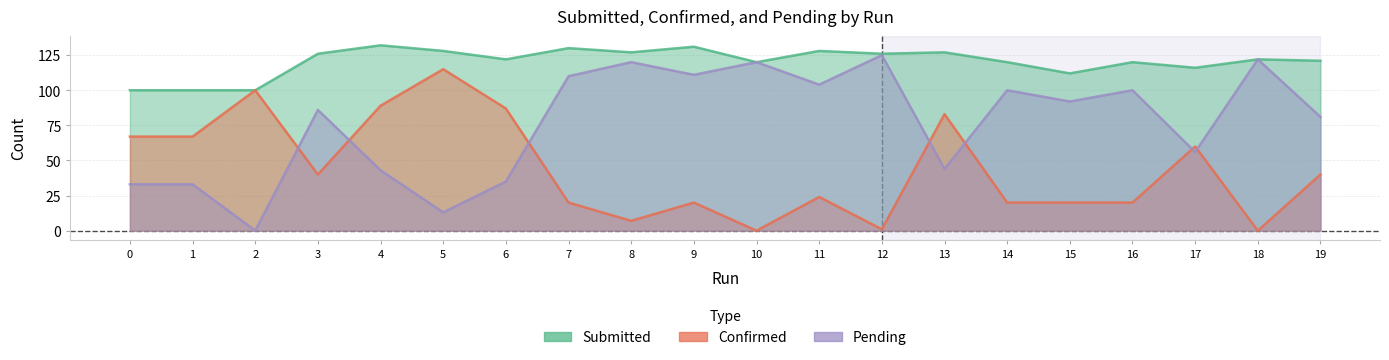

What is the difference between the second highest and second lowest values in the submitted series?

31